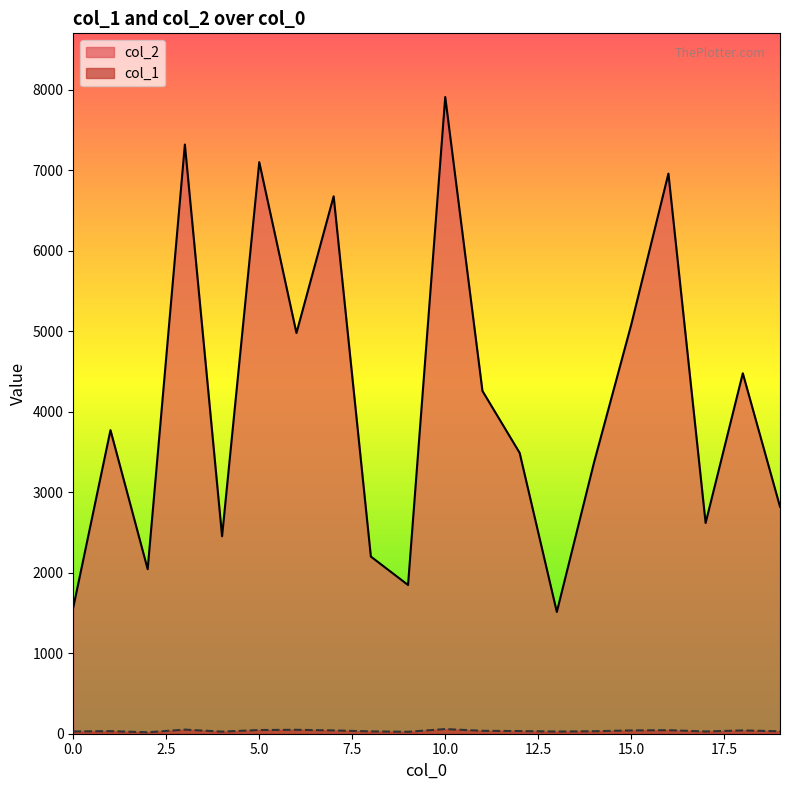

The col_1 series shows 16 at 17. True or false?

False